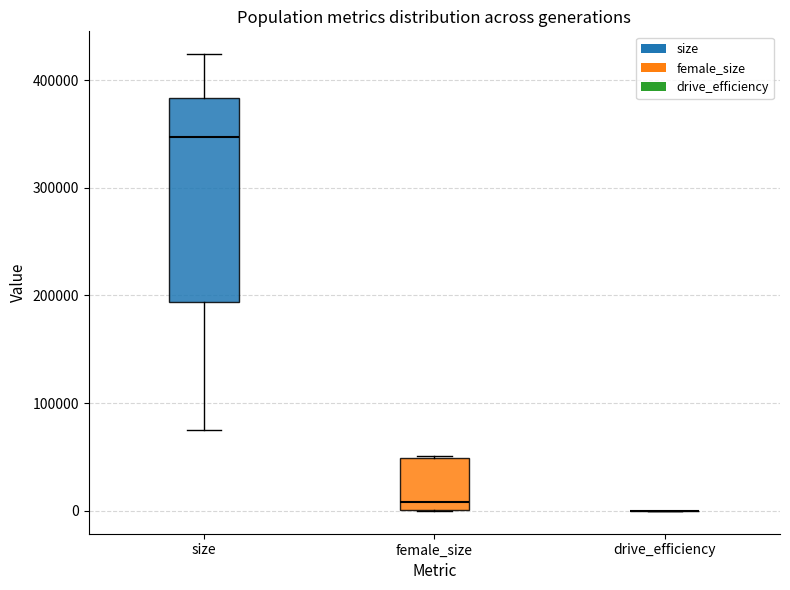

Comparing the boxes themselves (not the whiskers), which one is the tallest?

size